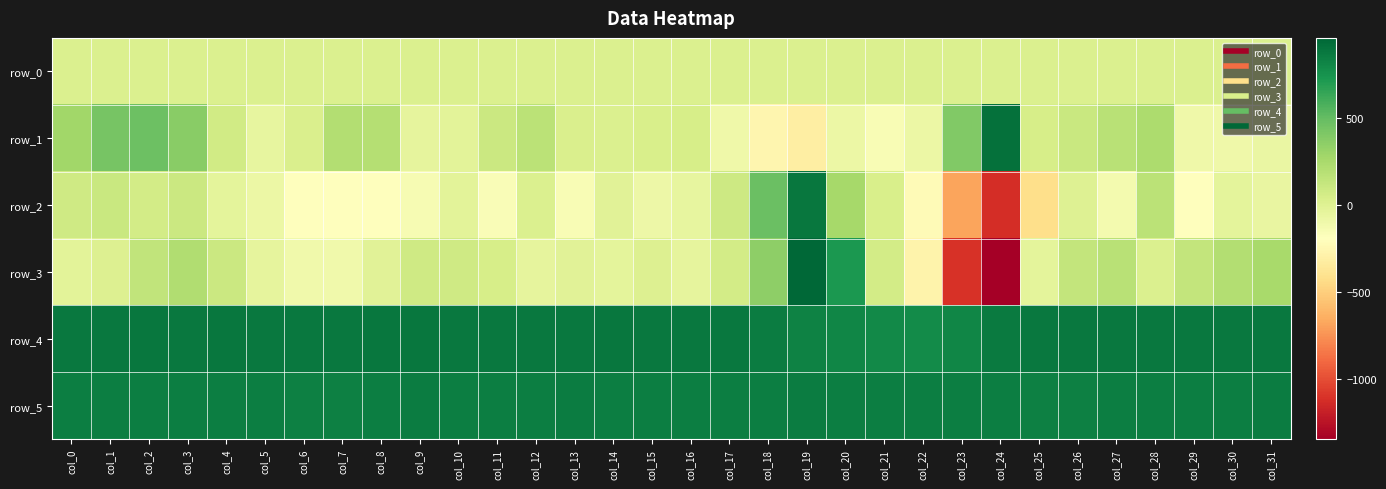

What is the difference between the maximum and minimum values in the row_1 series?

1225.0